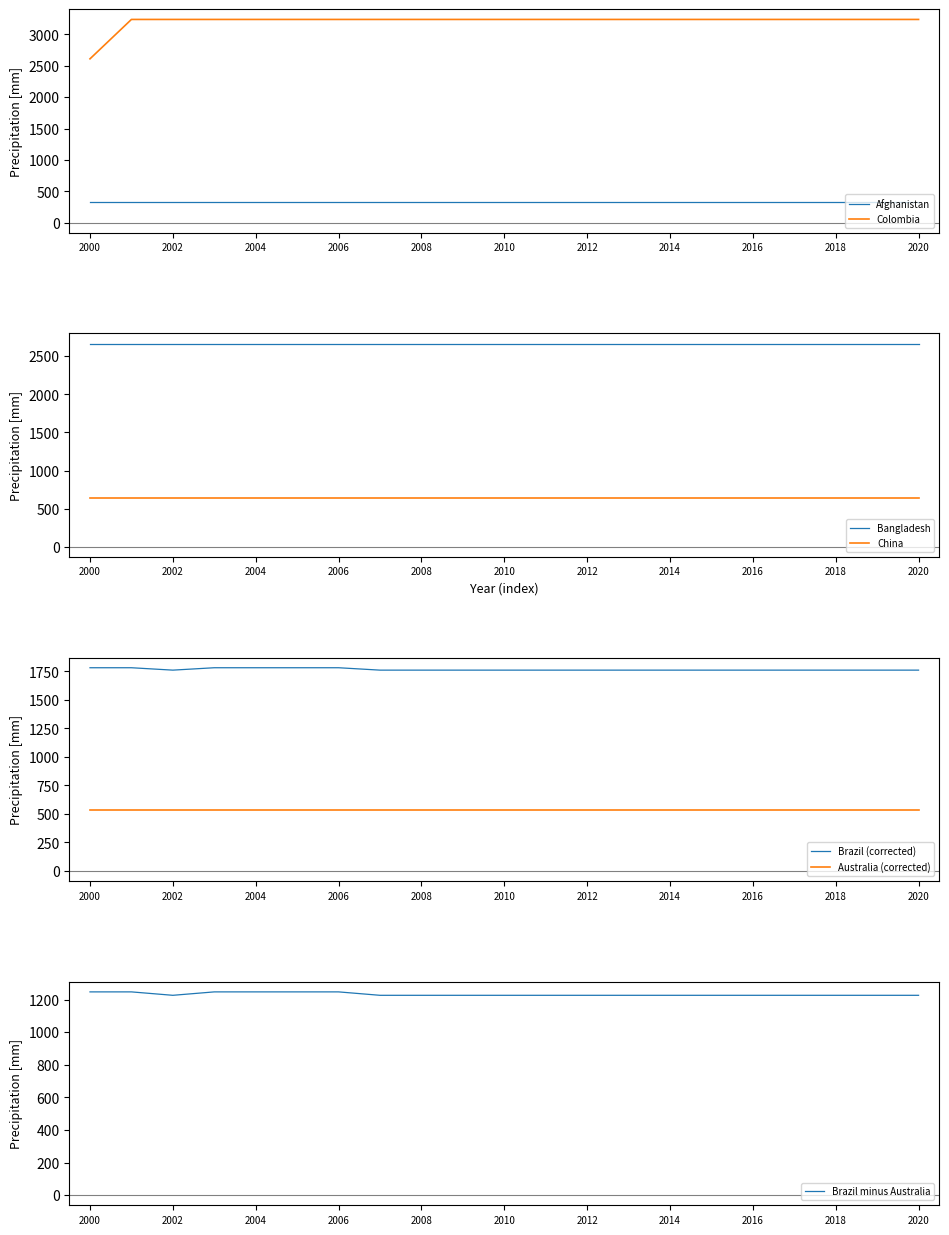

At which category is the sum across all series the highest?

2001